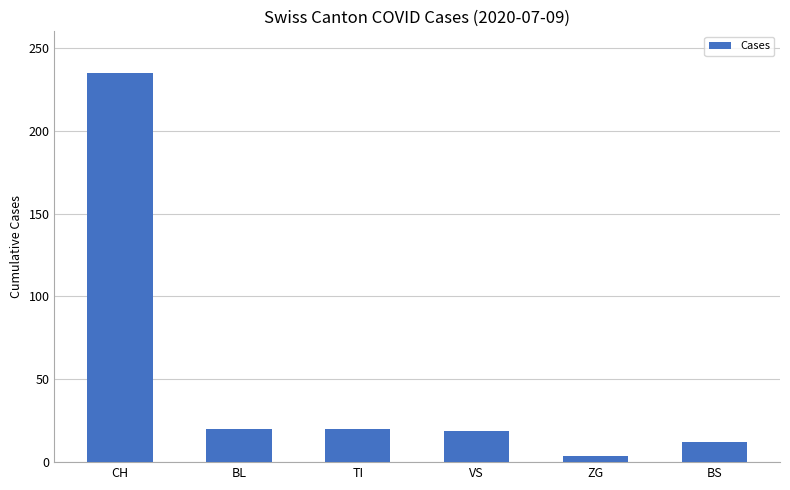

What is the label of the 4th bar from the left?

VS